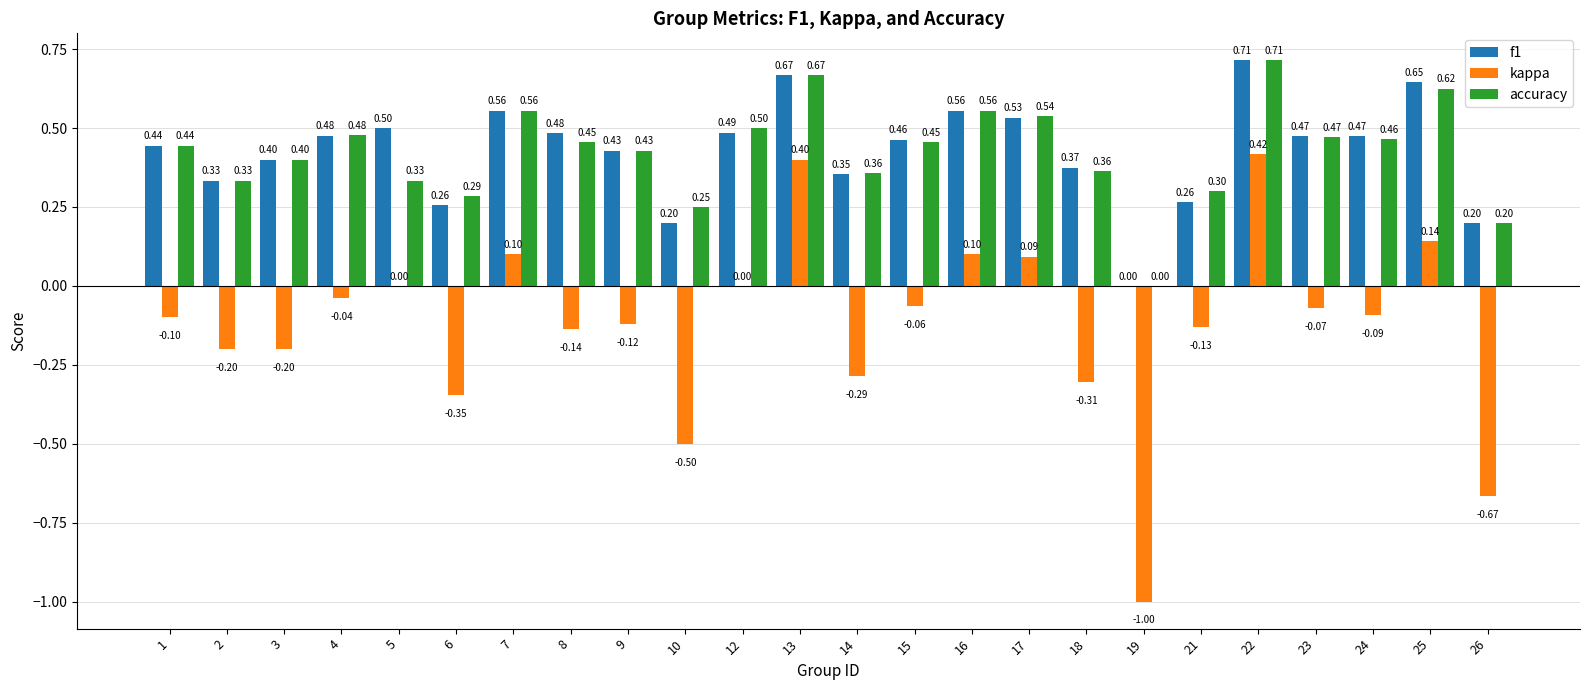

Read the kappa value at 21.

-0.1